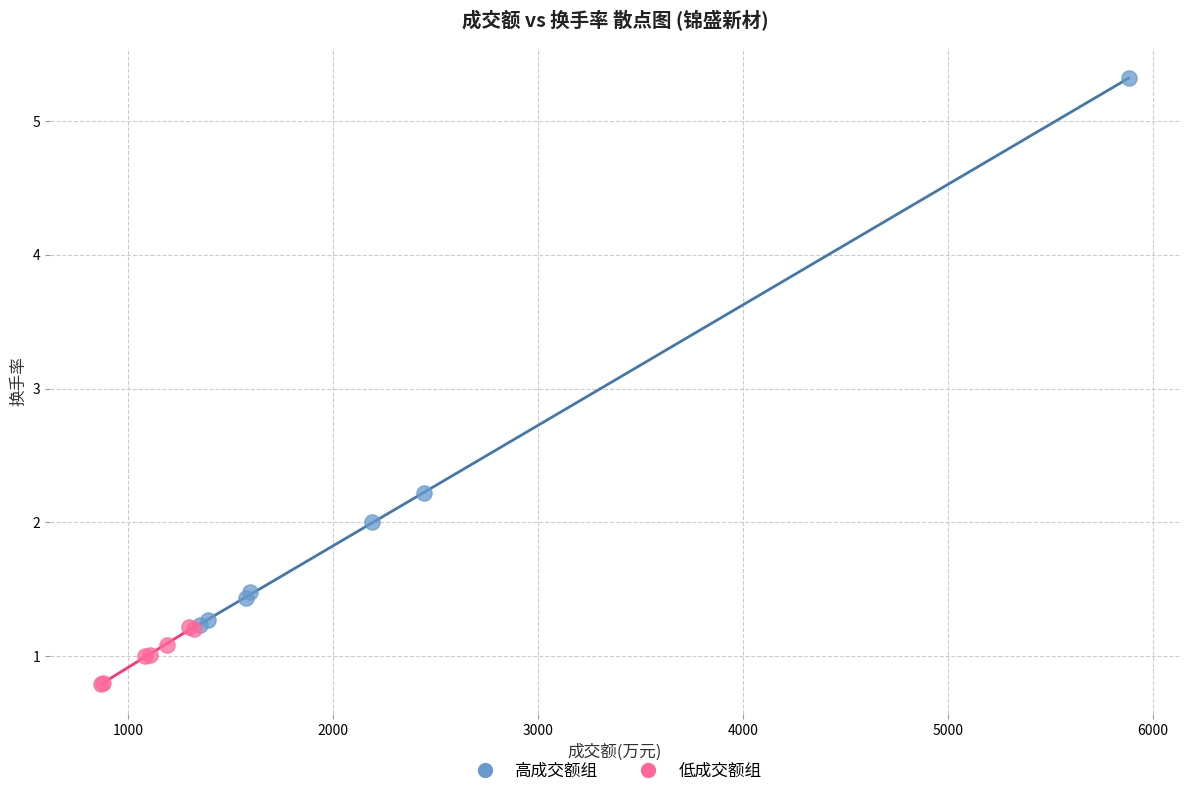

Which series reaches the maximum Y coordinate?

高成交额组